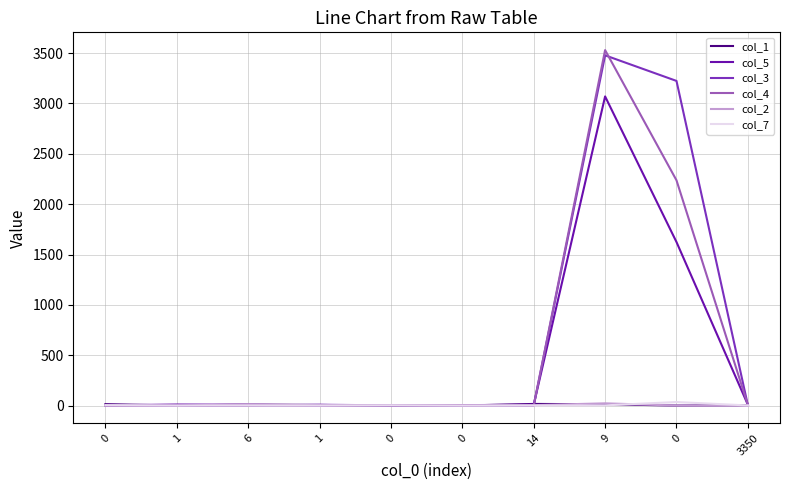

What is the difference between the maximum and minimum values in the col_4 series?

3530